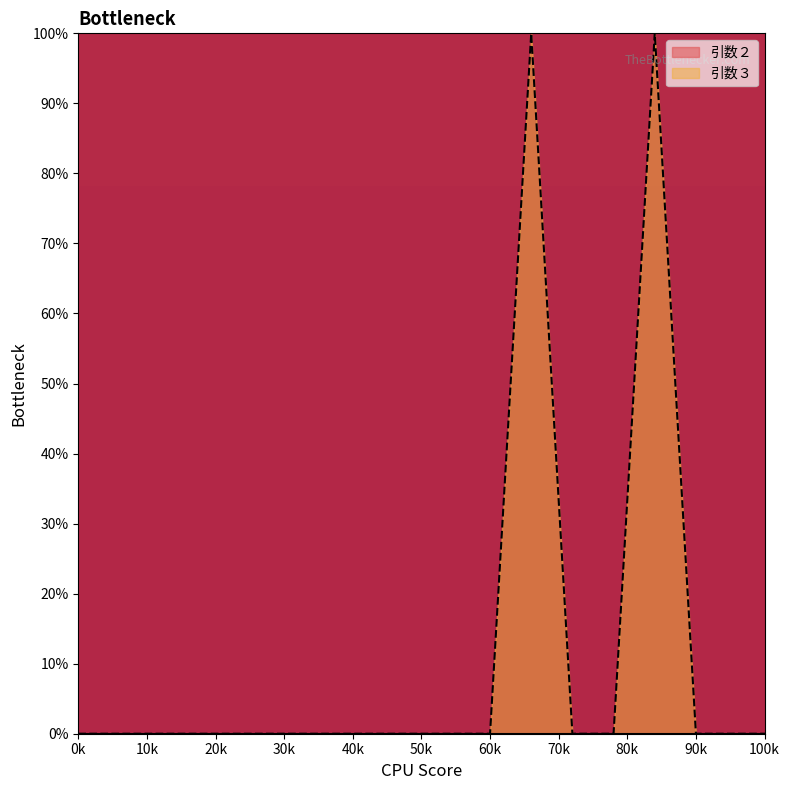

How many points are higher than both their immediate neighbors (excluding endpoints)?

2